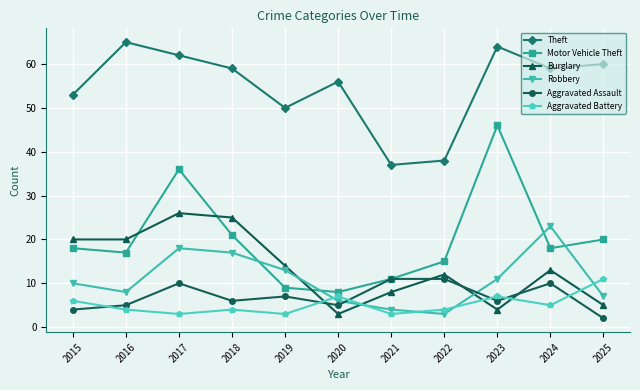

What is the difference between the maximum and minimum values in the Burglary series?

23